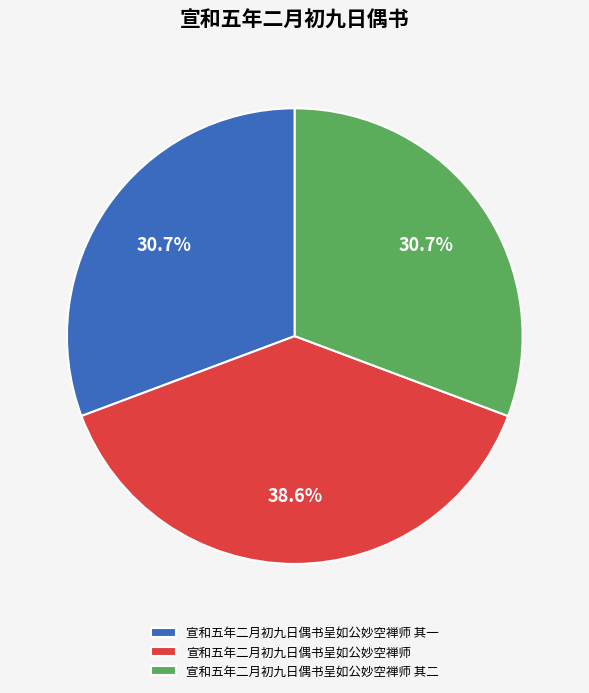

Which slice is the largest?

宣和五年二月初九日偶书呈如公妙空禅师